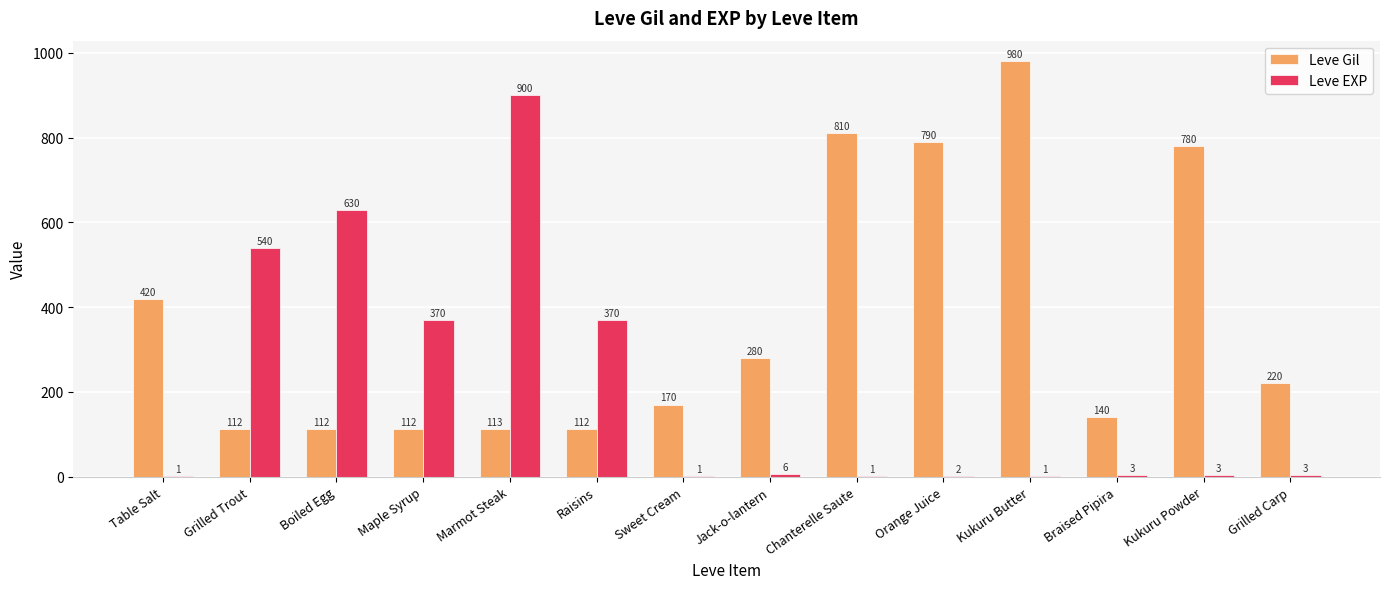

Reading right to left, extract all data points from this chart.

Leve Gil: 220	780	140	980	790	810	280	170	112	113	112	112	112	420
Leve EXP: 3	3	3	1	2	1	6	1	370	900	370	630	540	1